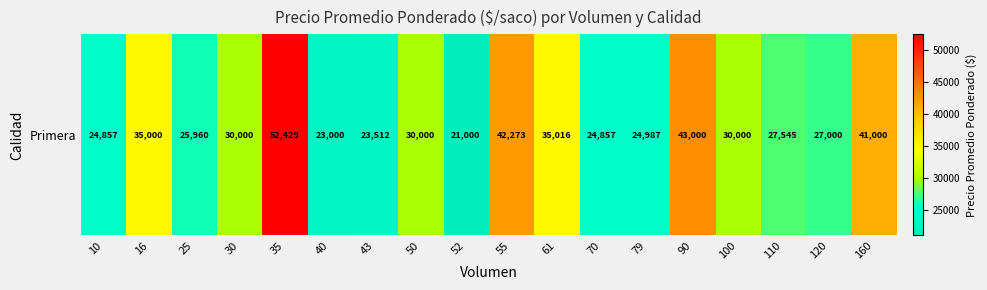

What is the approximate value at 55?

42273